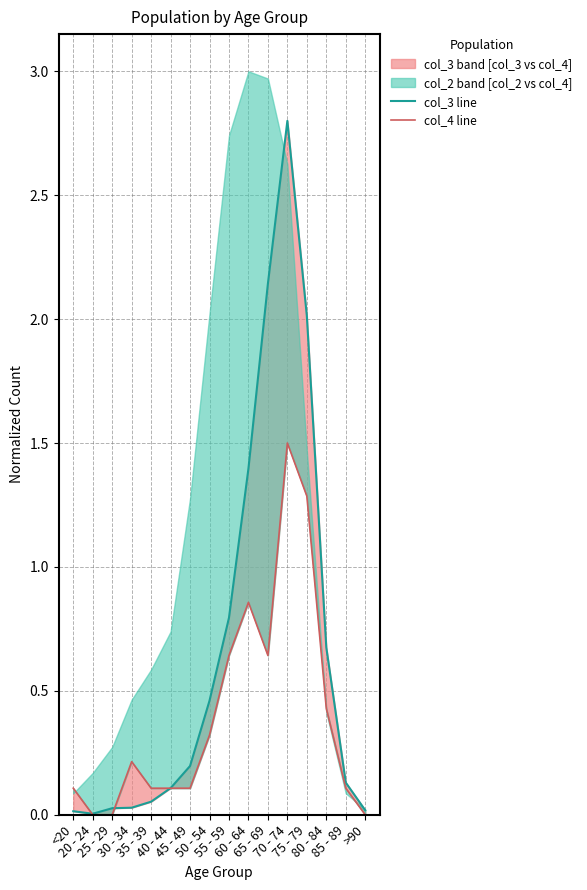

Is this an area chart (filled region under the line)?

No